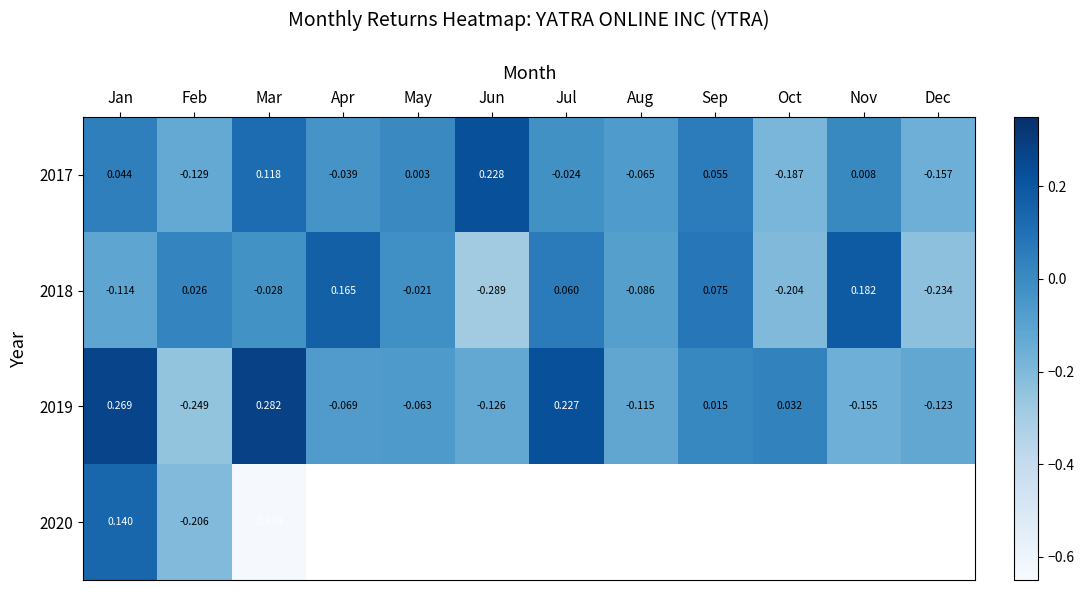

Is the value of 2019 at Jan greater than the value of 2017 at Nov?

Yes